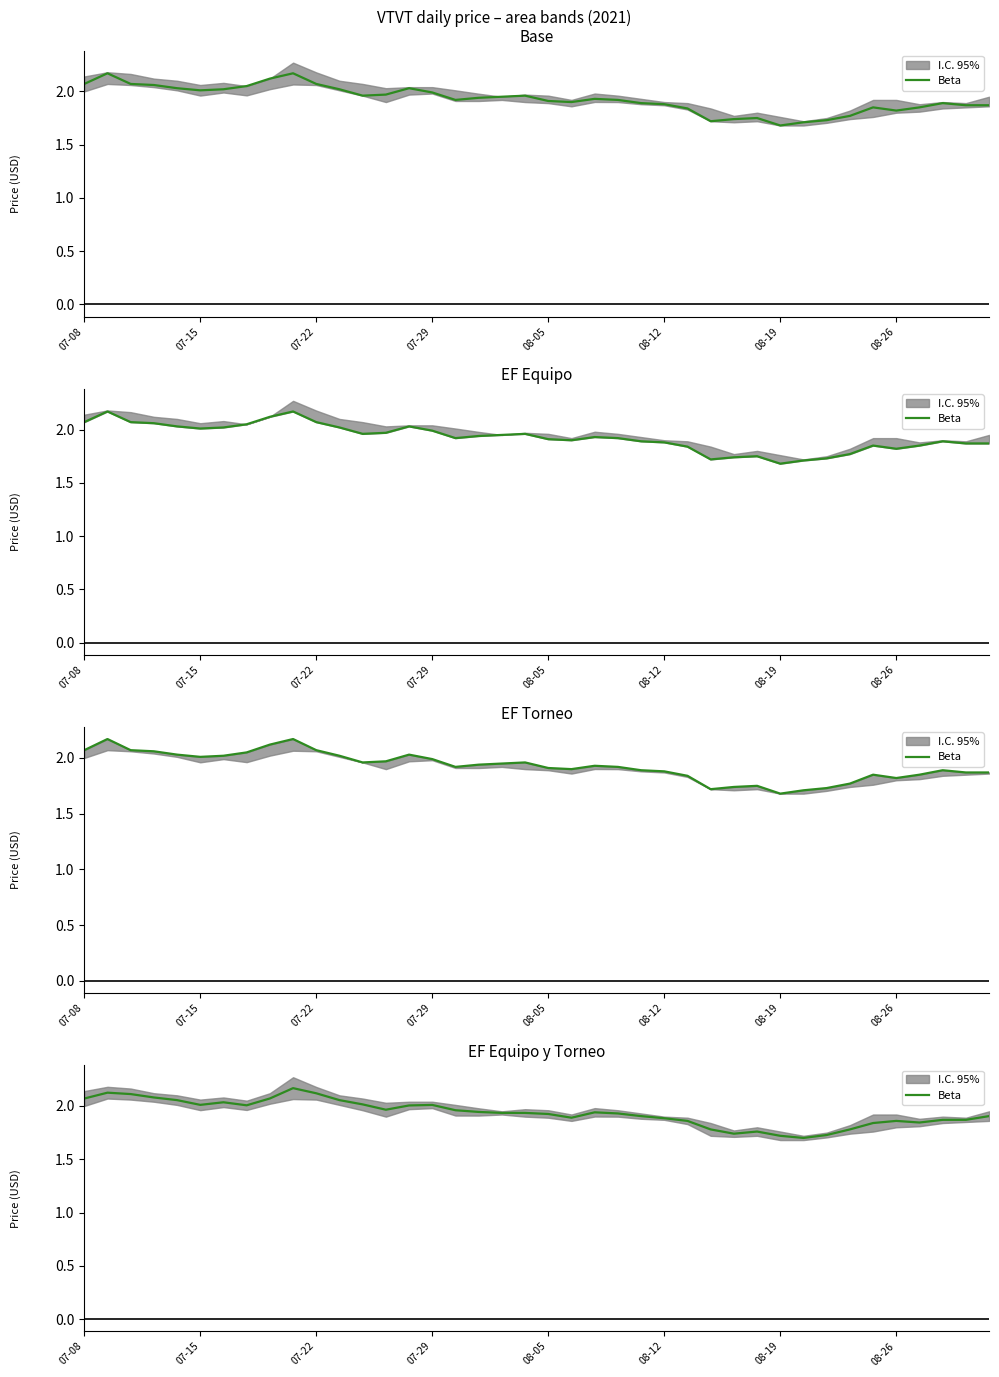

True or false: the data shows 1.9 at 19.

True